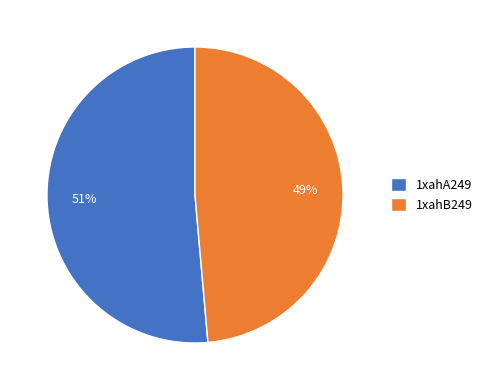

What percentage is the 1xahA249 slice, to the nearest percent?

51%